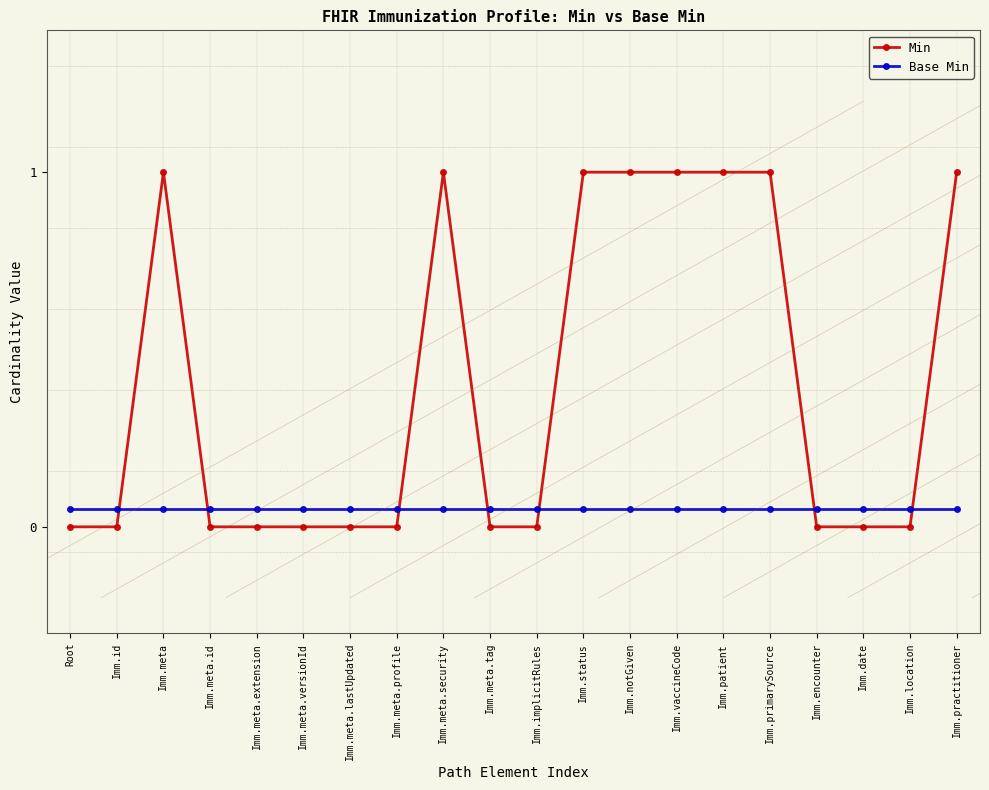

The Min series shows 1.0 at Imm.primarySource. True or false?

True